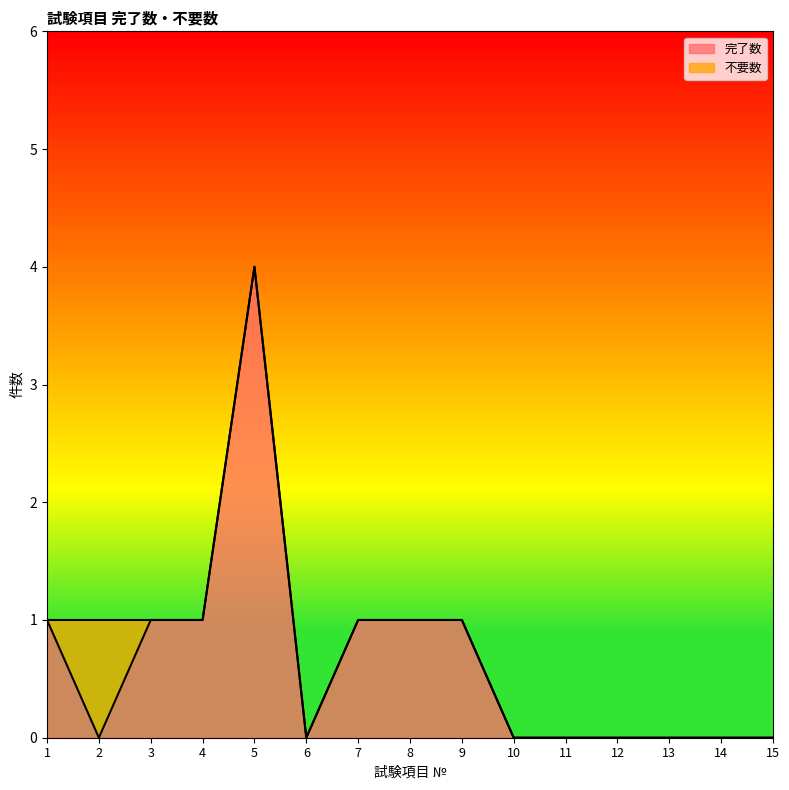

True or false: 完了数 has a value of -2 at 6.

False